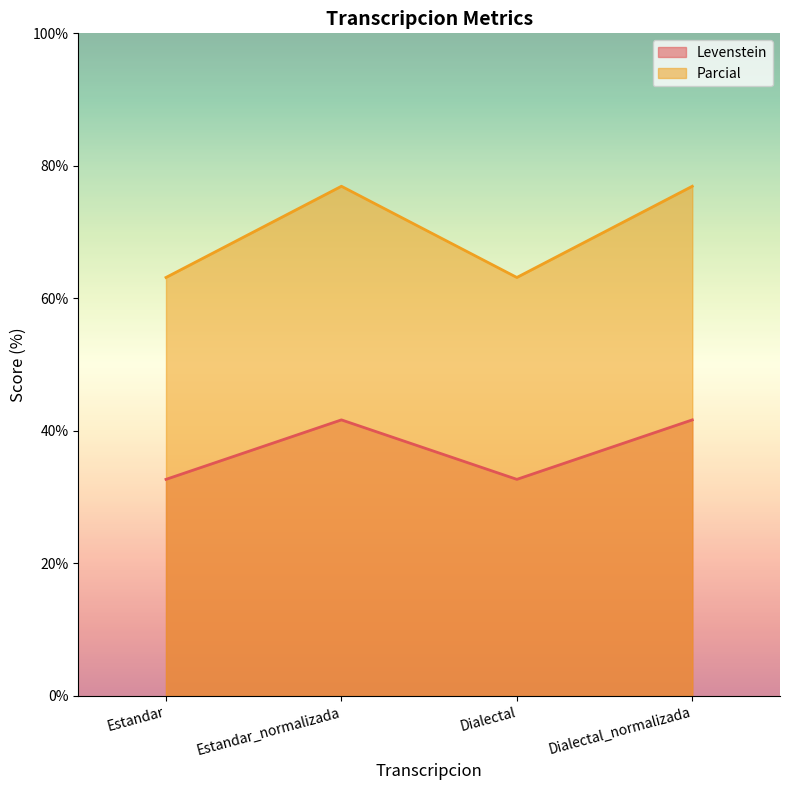

How many lines are shown in the chart?

2